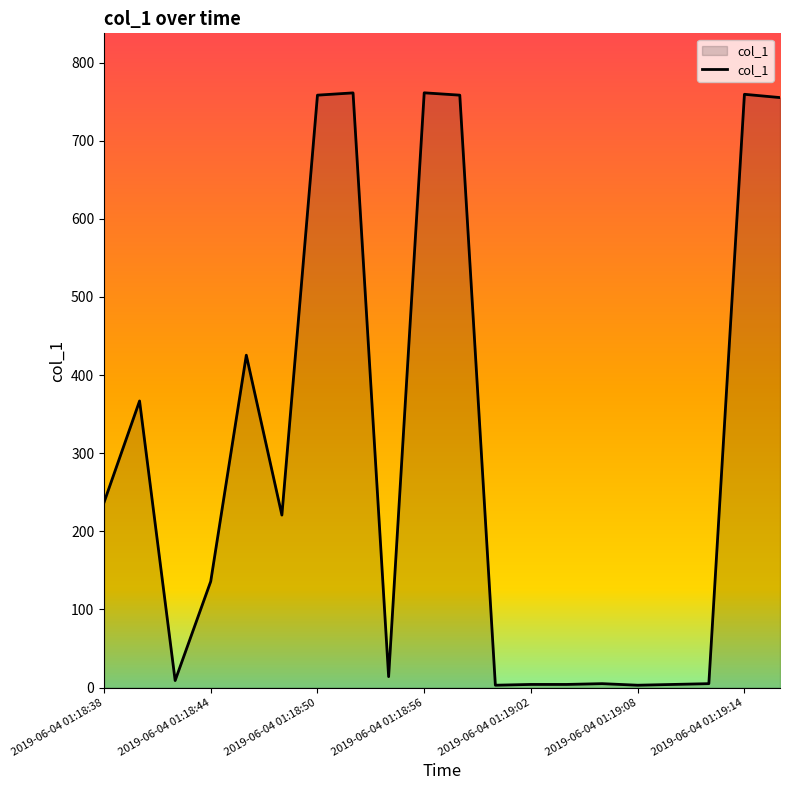

What is the average value?

299.6